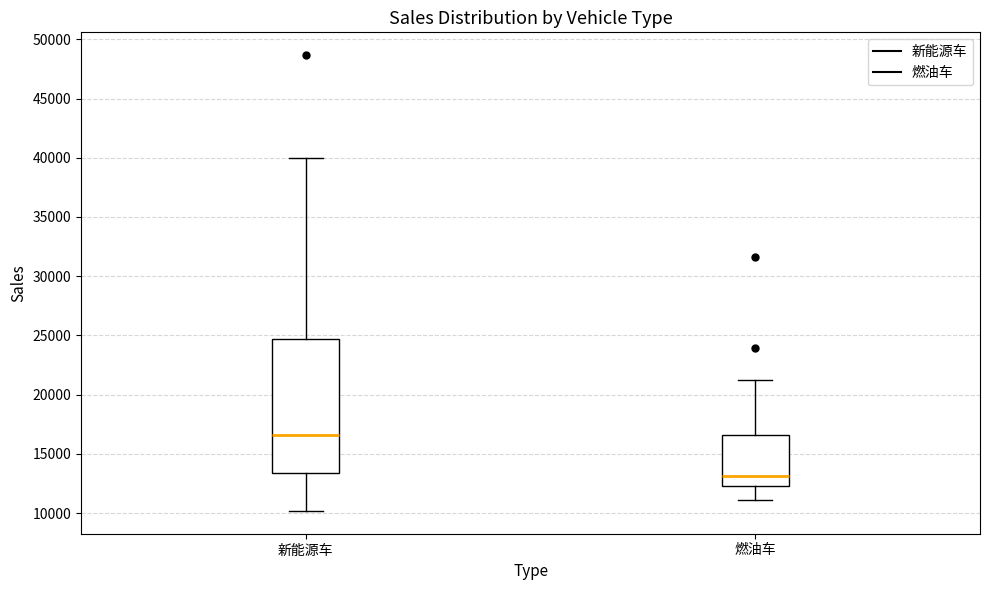

Which box is the tallest, from its lower edge to its upper edge?

新能源车